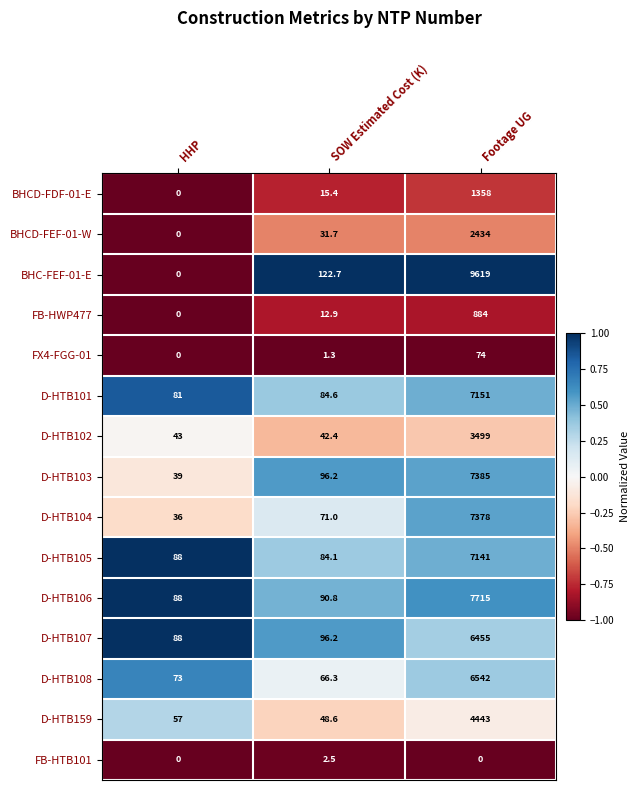

What is the difference between the highest and lowest values at Footage UG?

9619.0